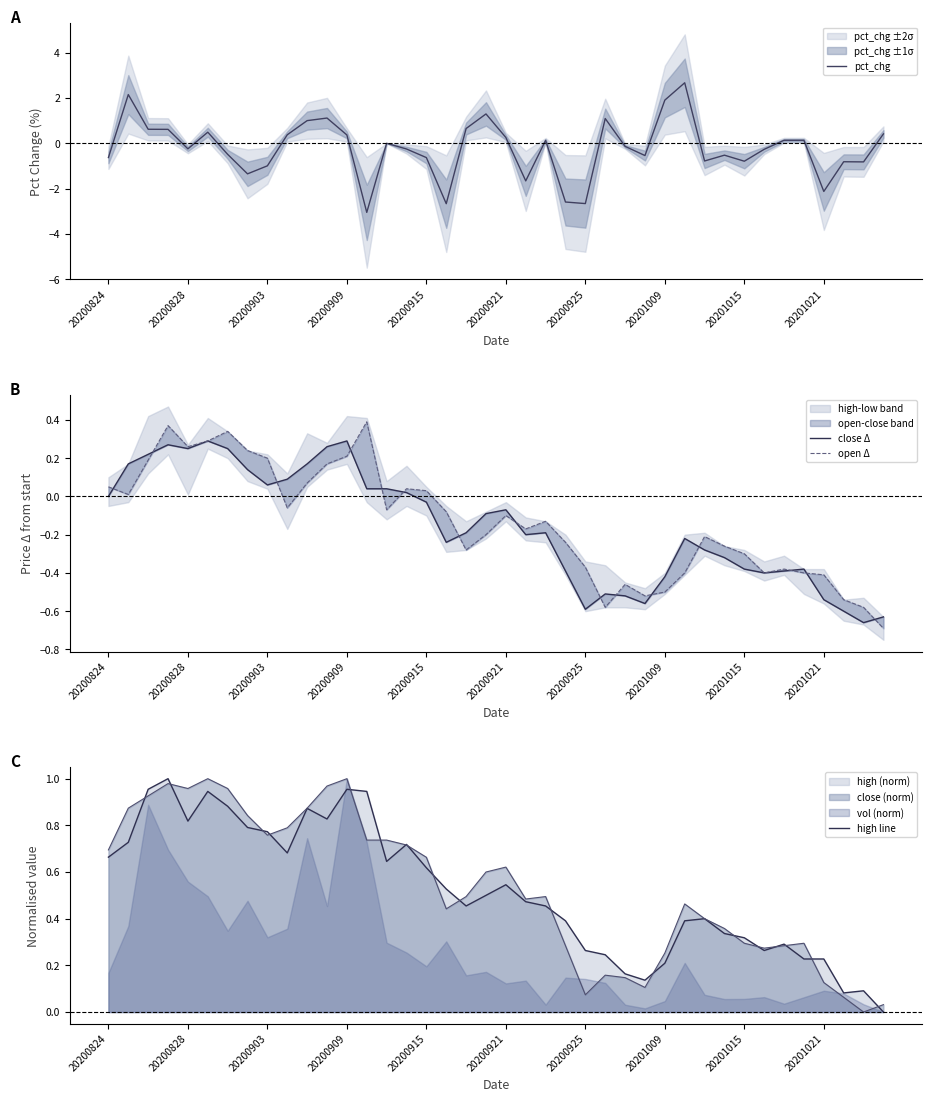

Is it true that pct_chg equals 0.3 at 20200921?

True